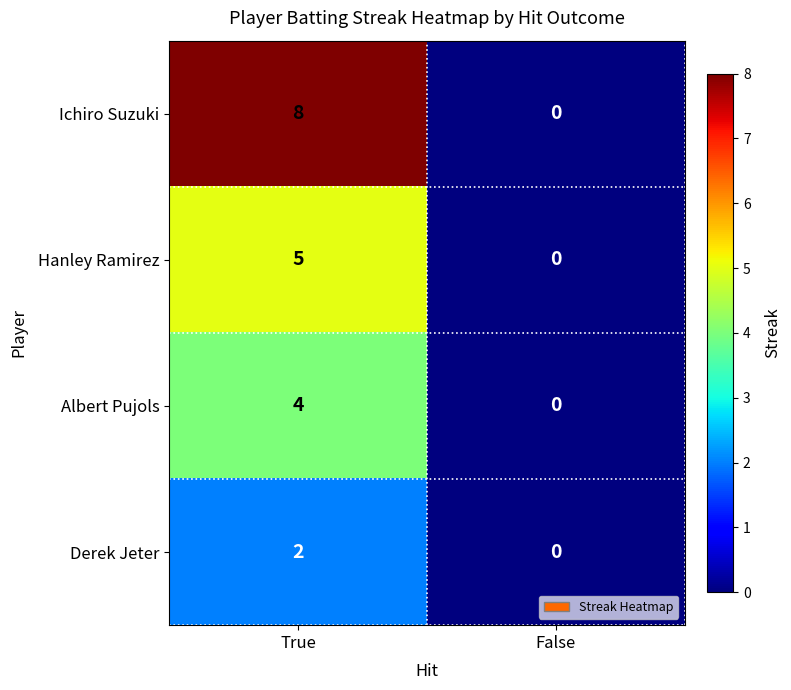

What is the sum of all Hanley Ramirez values?

5